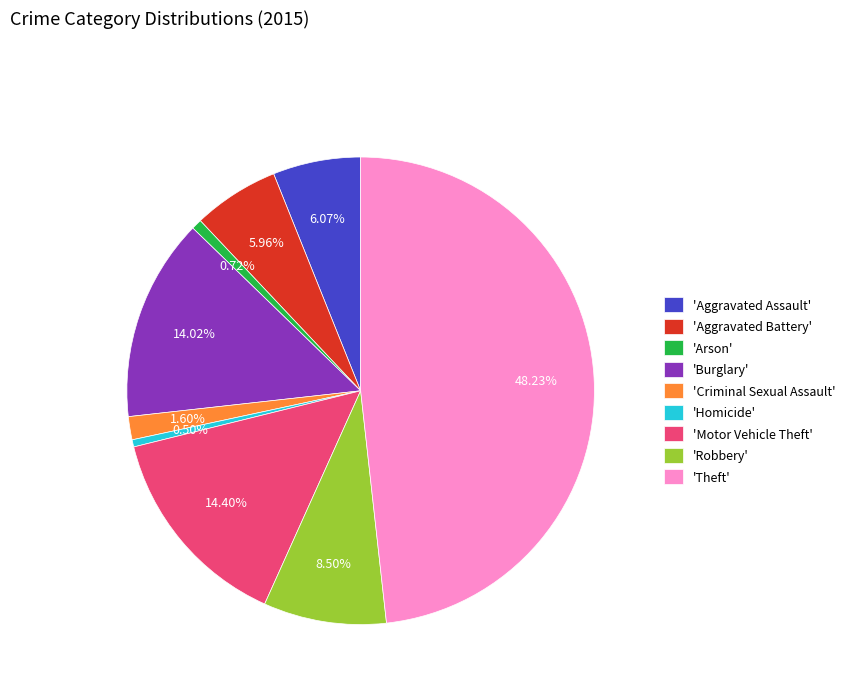

Is there any slice that represents more than half of the pie?

No